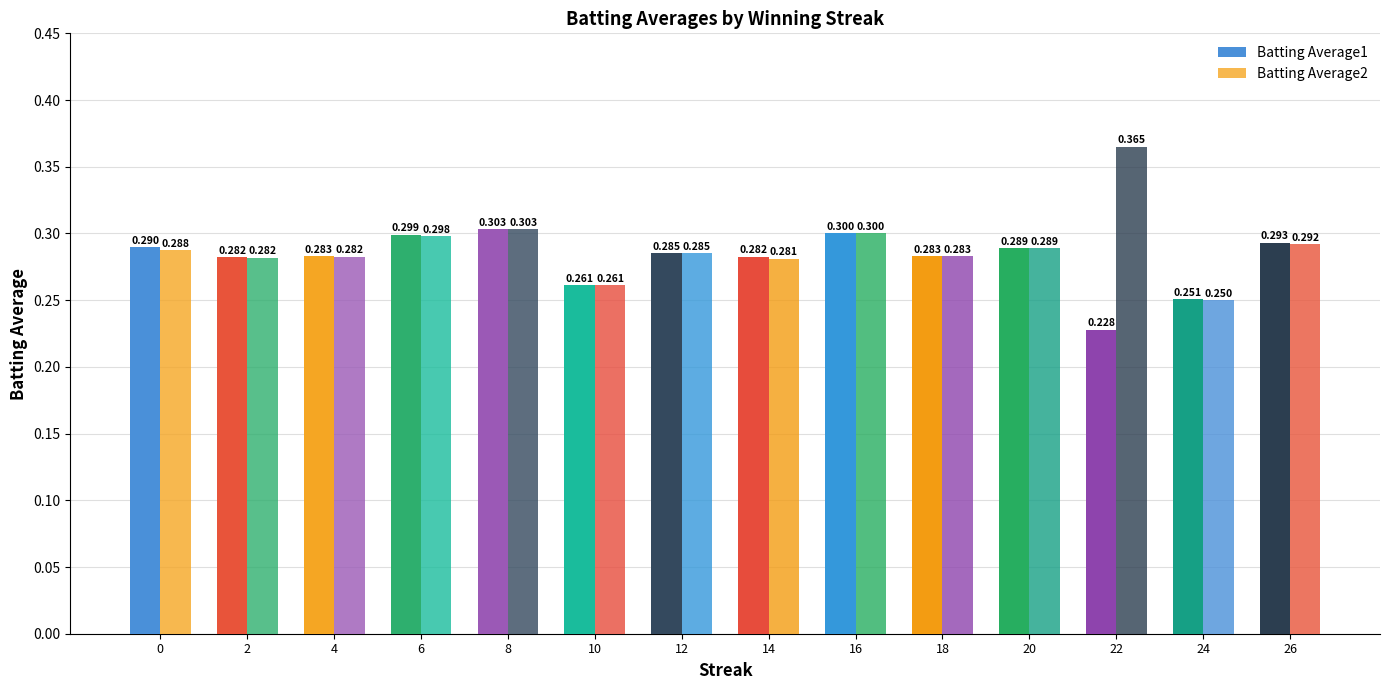

Which has a higher value, 26 or 24?

26